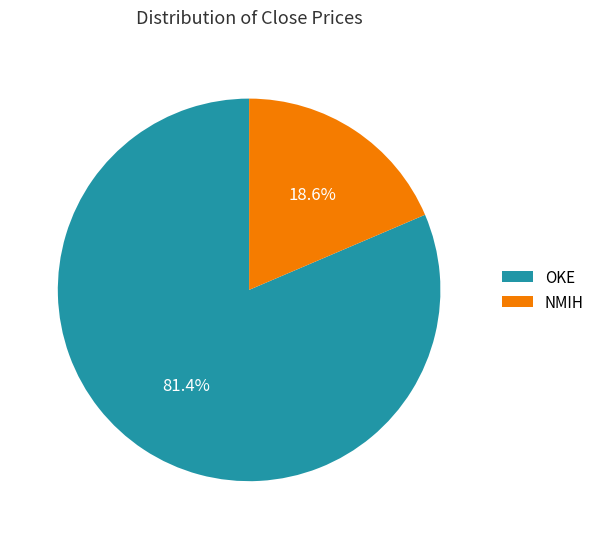

Is there any slice that represents more than half of the pie?

Yes